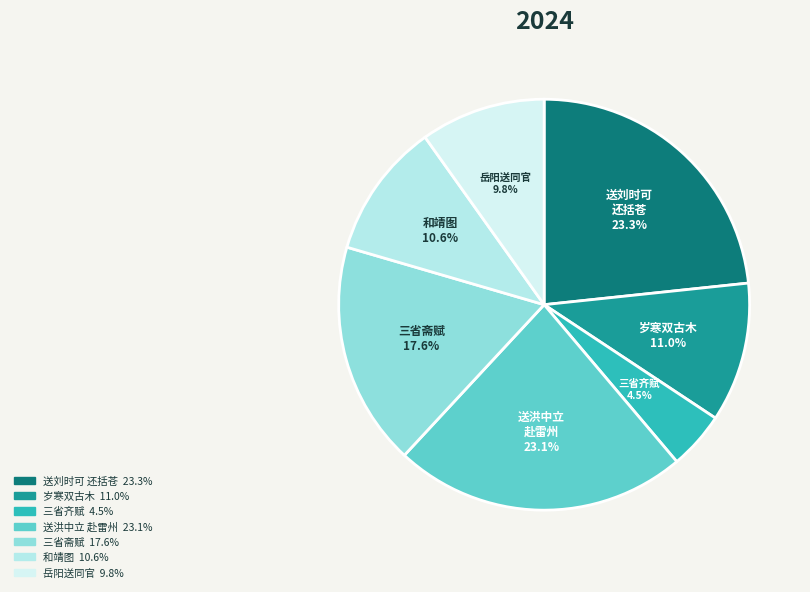

How many segments does this pie chart have?

7